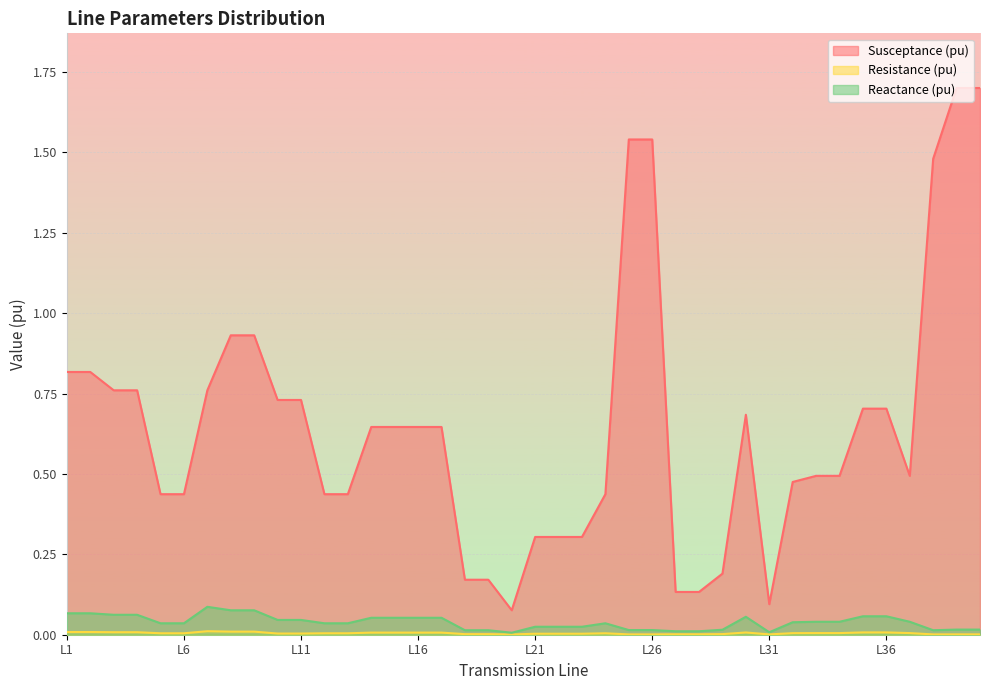

True or false: Reactance (pu) and Resistance (pu) cross at least once.

False